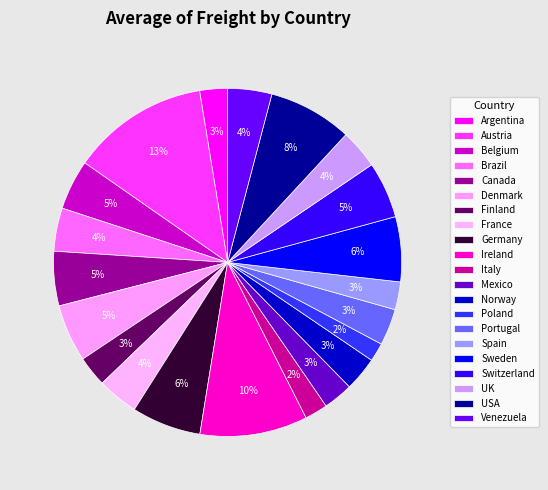

Does Spain account for over 50% of the chart?

No